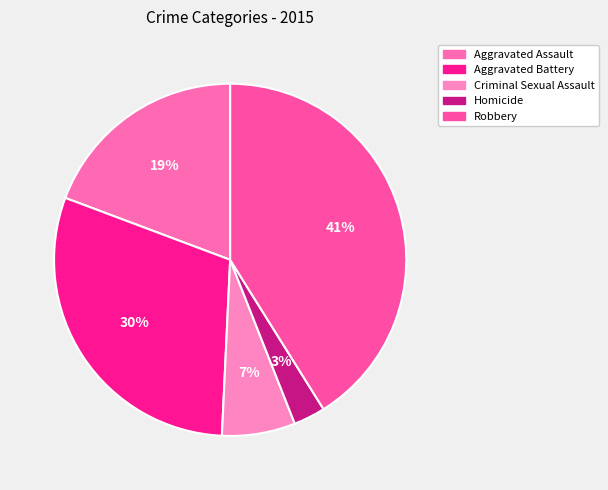

Which slice is the largest?

Robbery